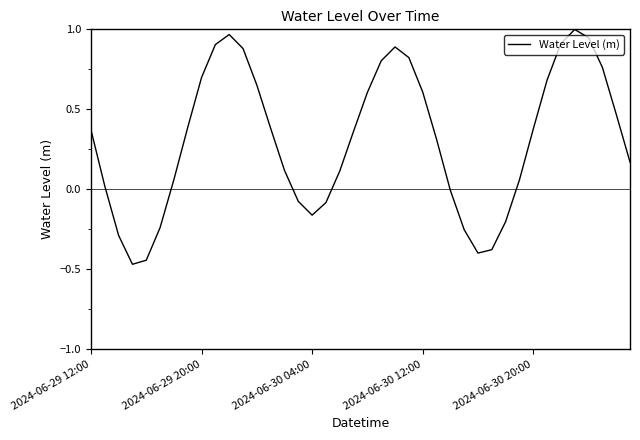

What is the difference between the maximum and minimum values?

1.5